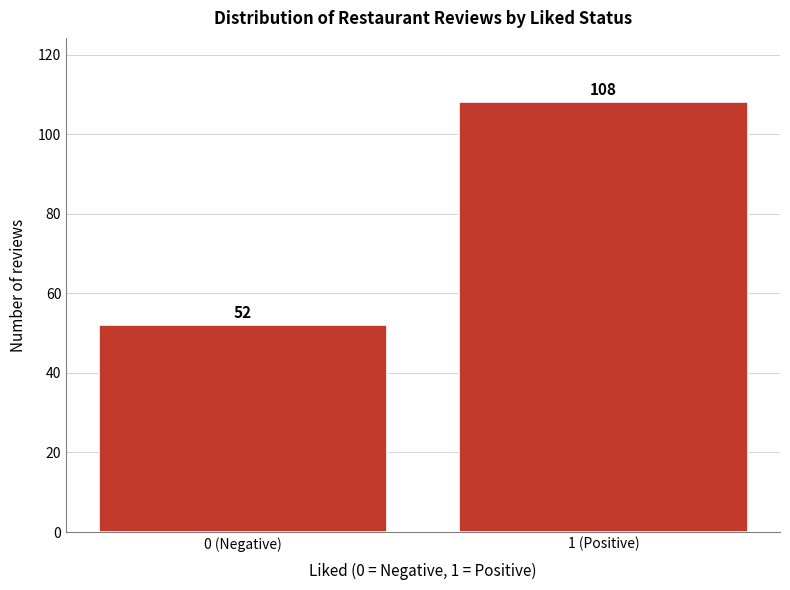

Reading left to right, transcribe all the data shown in this chart.

0 (Negative)=52	1 (Positive)=108